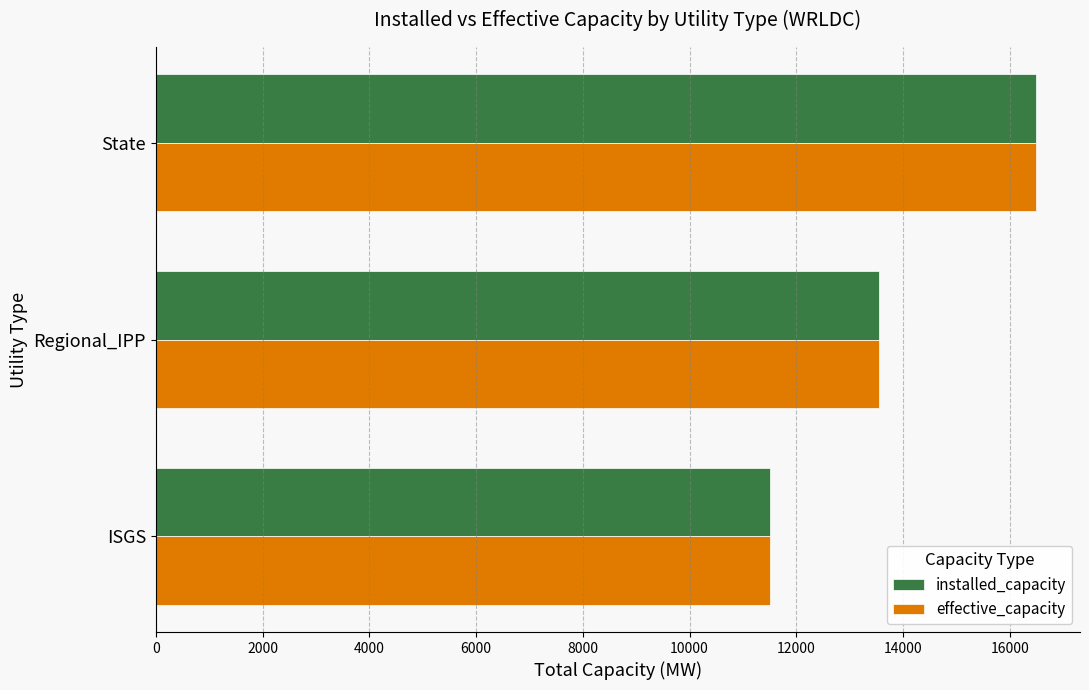

List the labels in order of effective_capacity value, smallest first.

ISGS, Regional_IPP, State